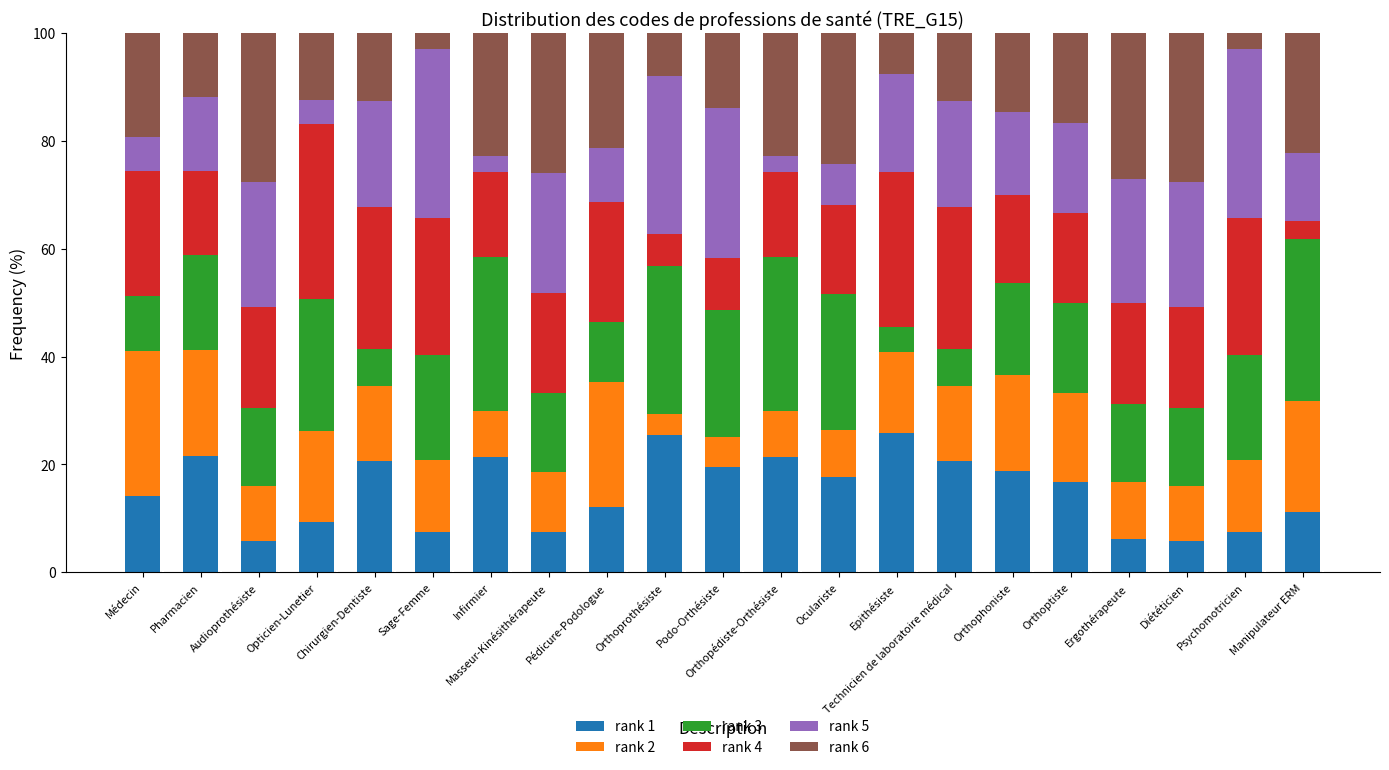

Are the bars grouped side by side (vs. stacked)?

No